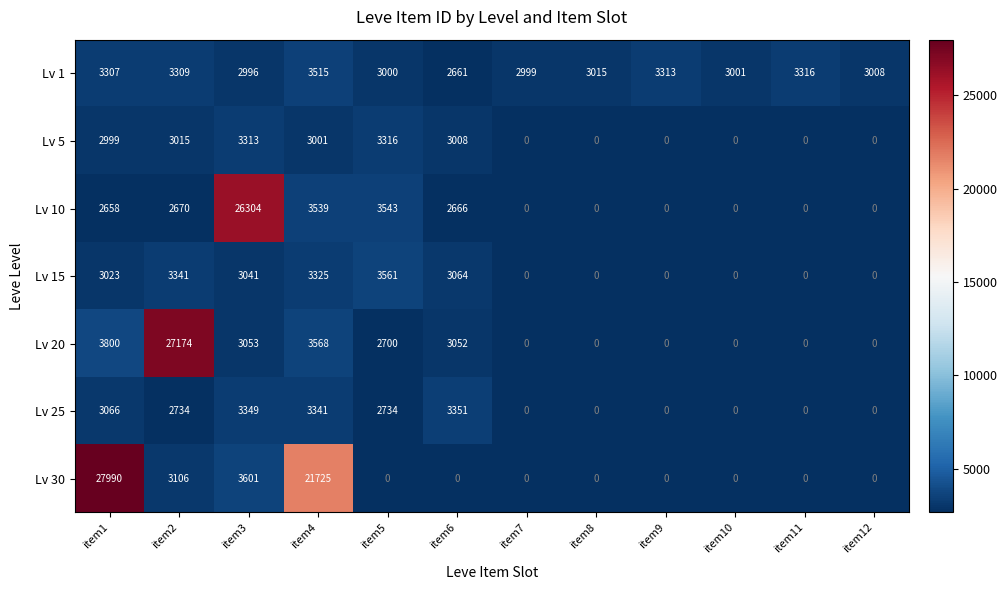

Rank the series by their maximum value, from lowest to highest.

Lv 5, Lv 25, Lv 1, Lv 15, Lv 10, Lv 20, Lv 30